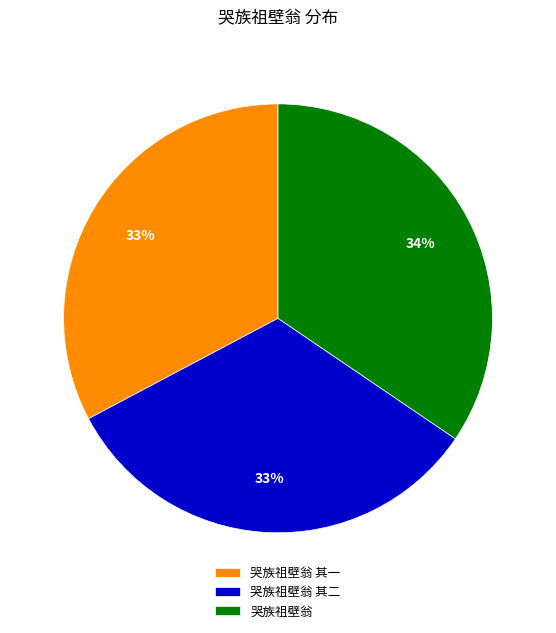

Which category has the biggest portion of the pie?

哭族祖壁翁